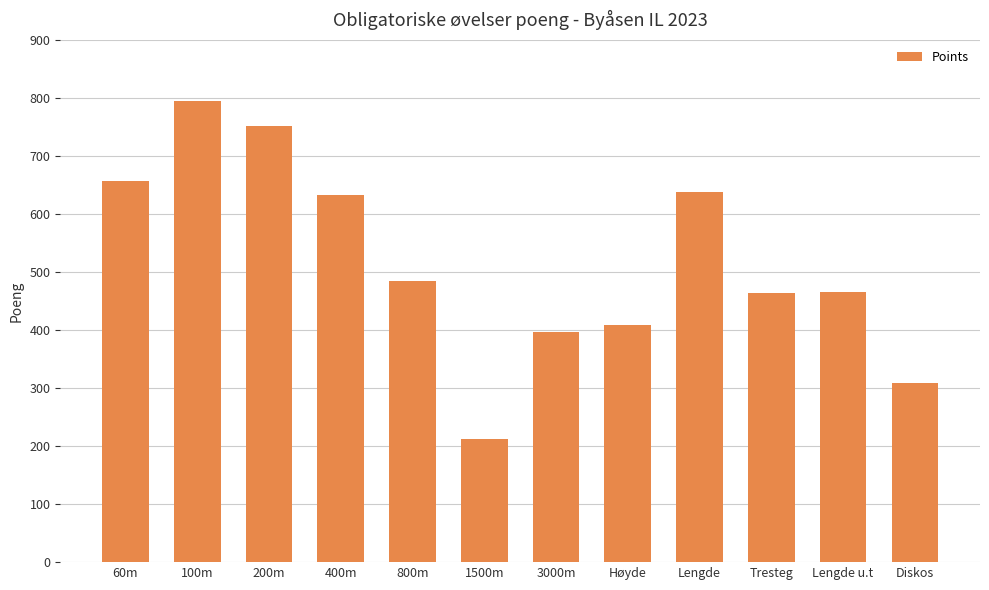

What is the label of the 9th bar from the left?

Lengde